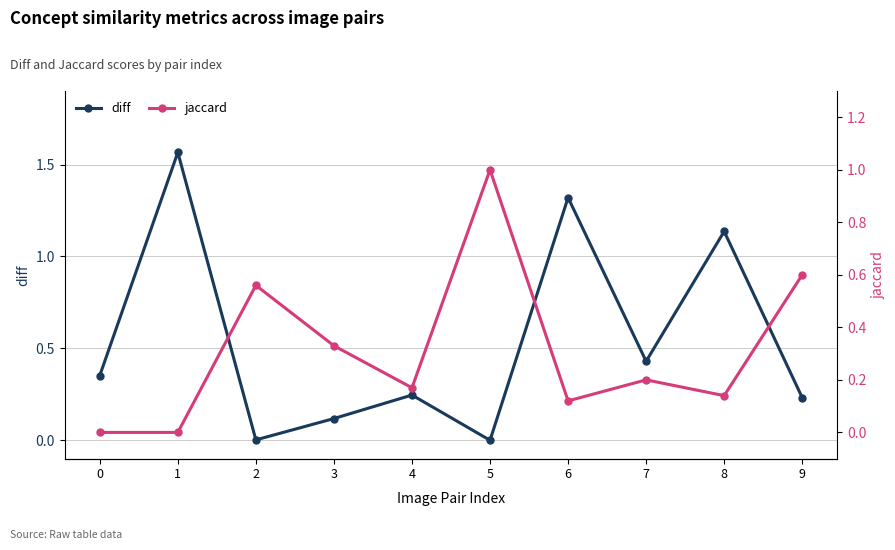

How many lines are shown in the chart?

2